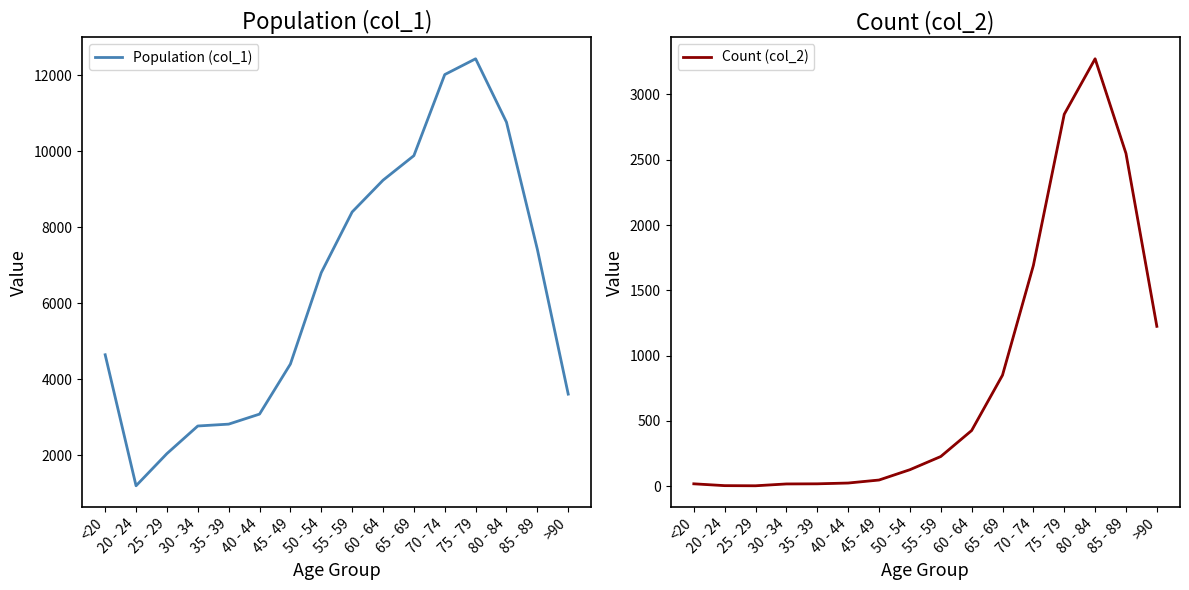

What is the smallest value displayed?

3